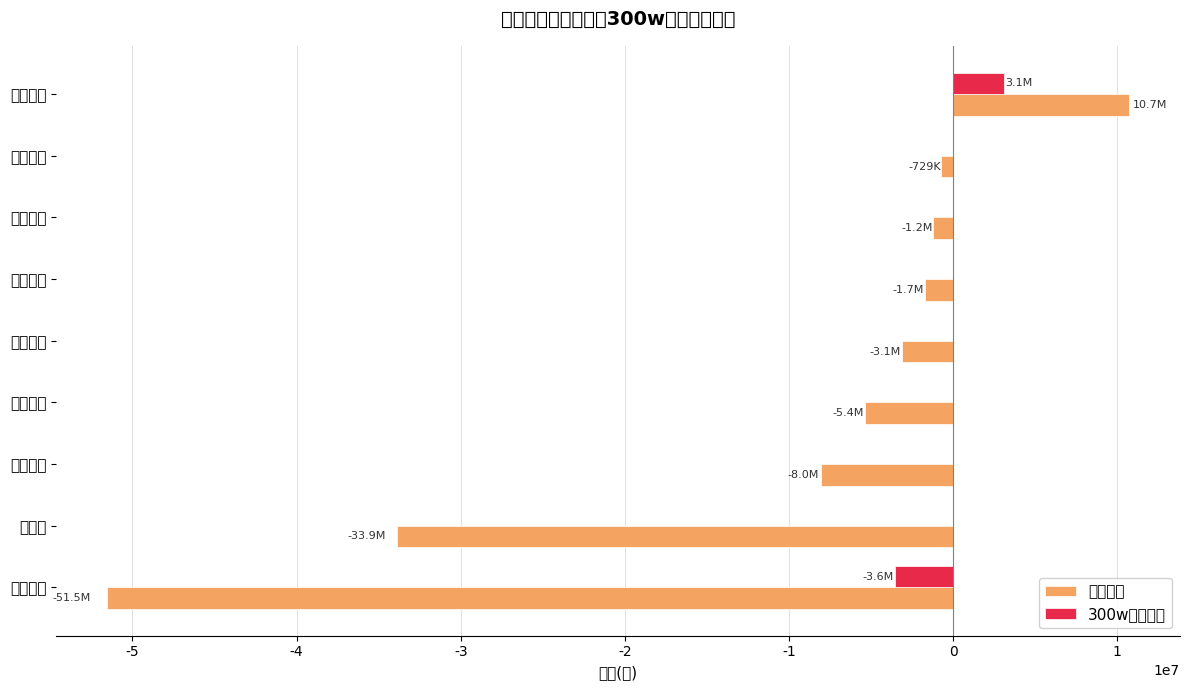

What is the maximum value shown in the chart?

10703396